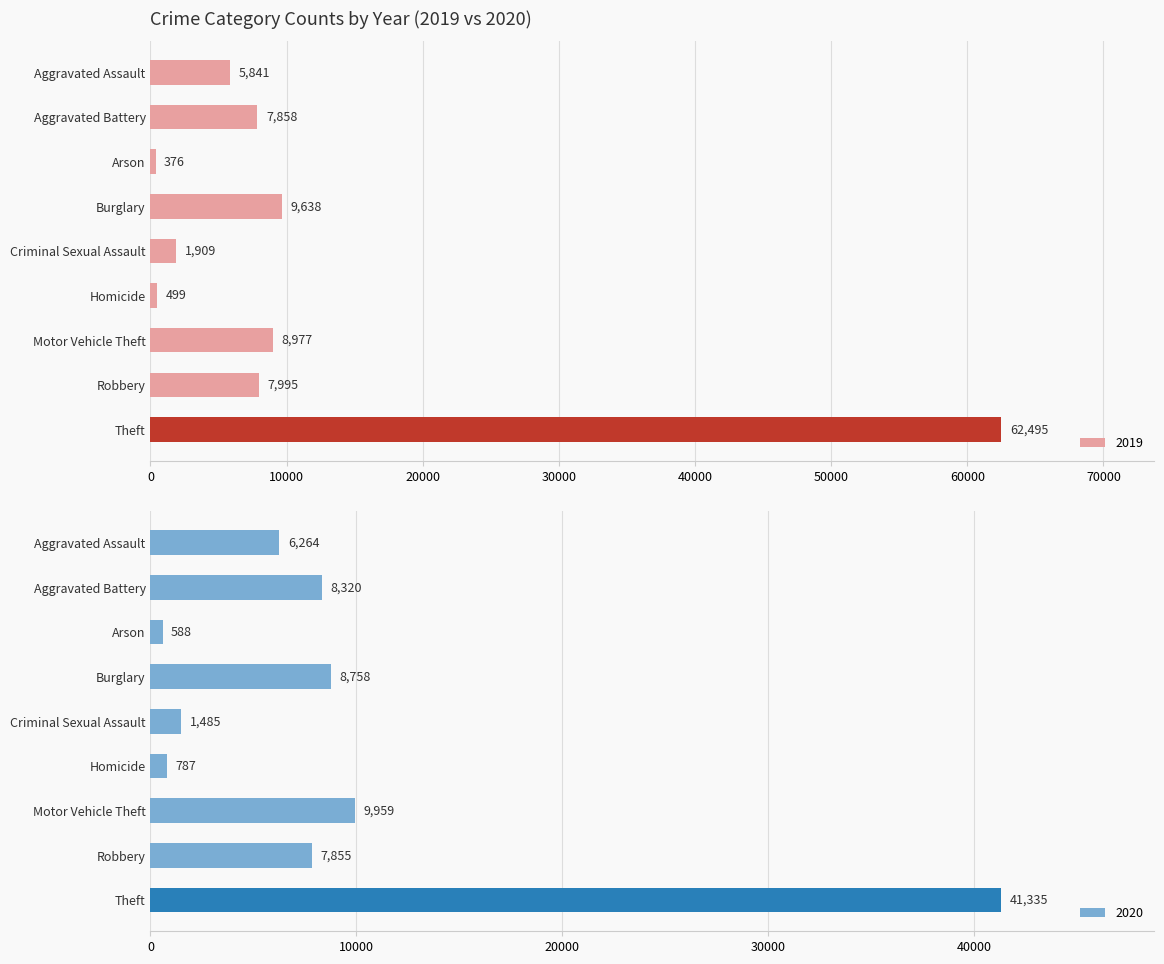

What is the minimum value for 2019?

376